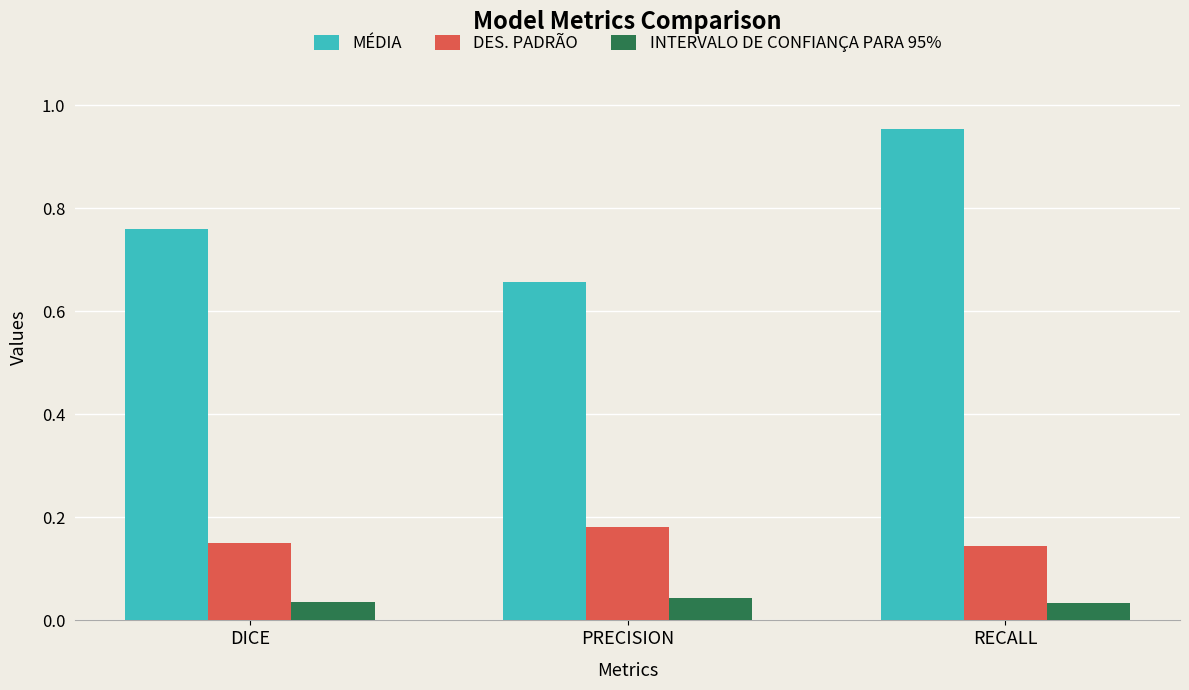

True or false: MÉDIA has a value of 1.1 at PRECISION.

False